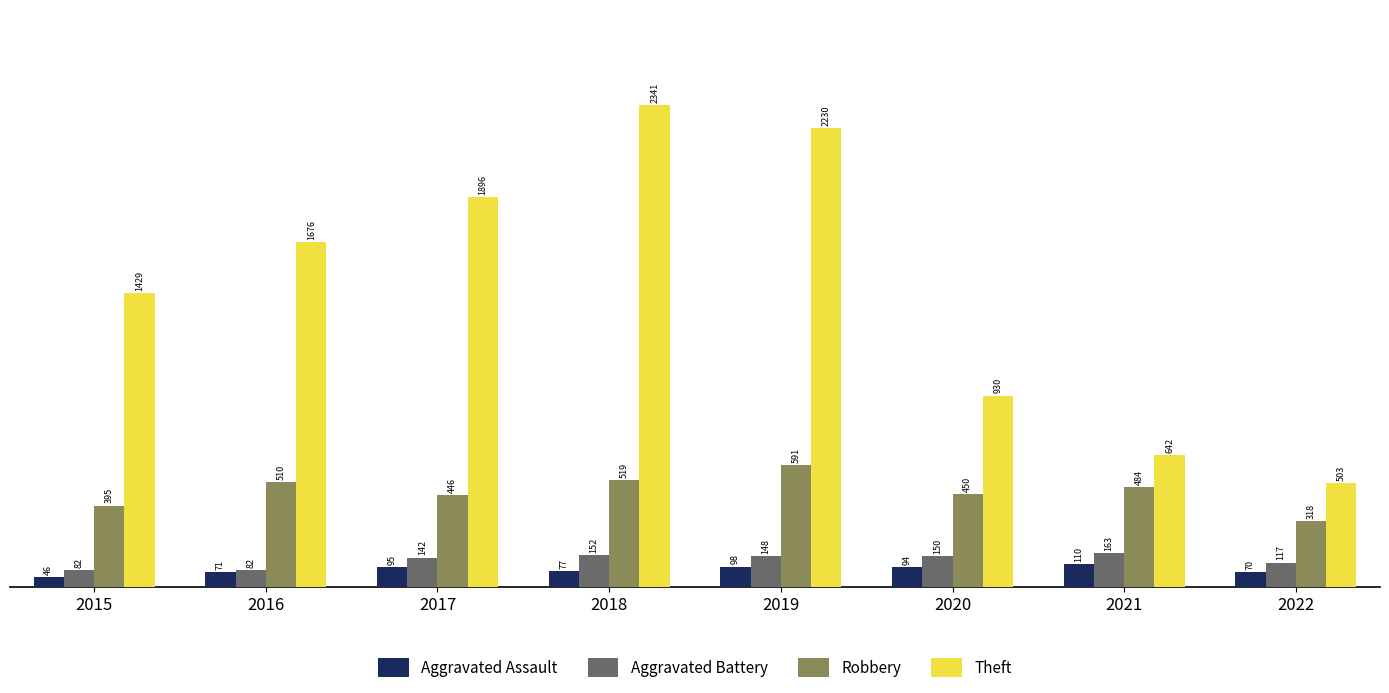

What are all the series names shown in the legend?

Aggravated Assault, Aggravated Battery, Robbery, Theft